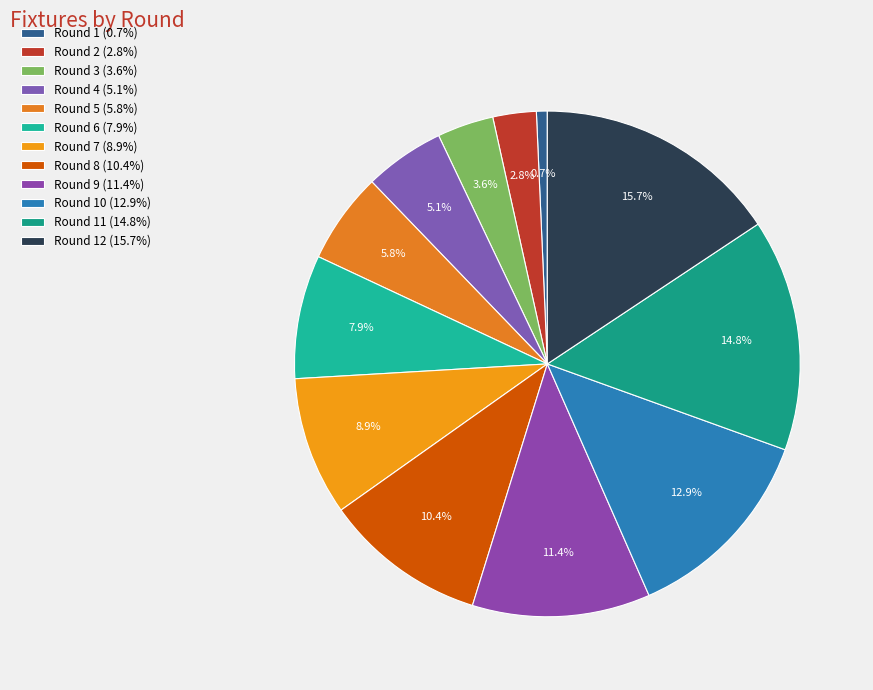

Does any single category account for the majority?

No